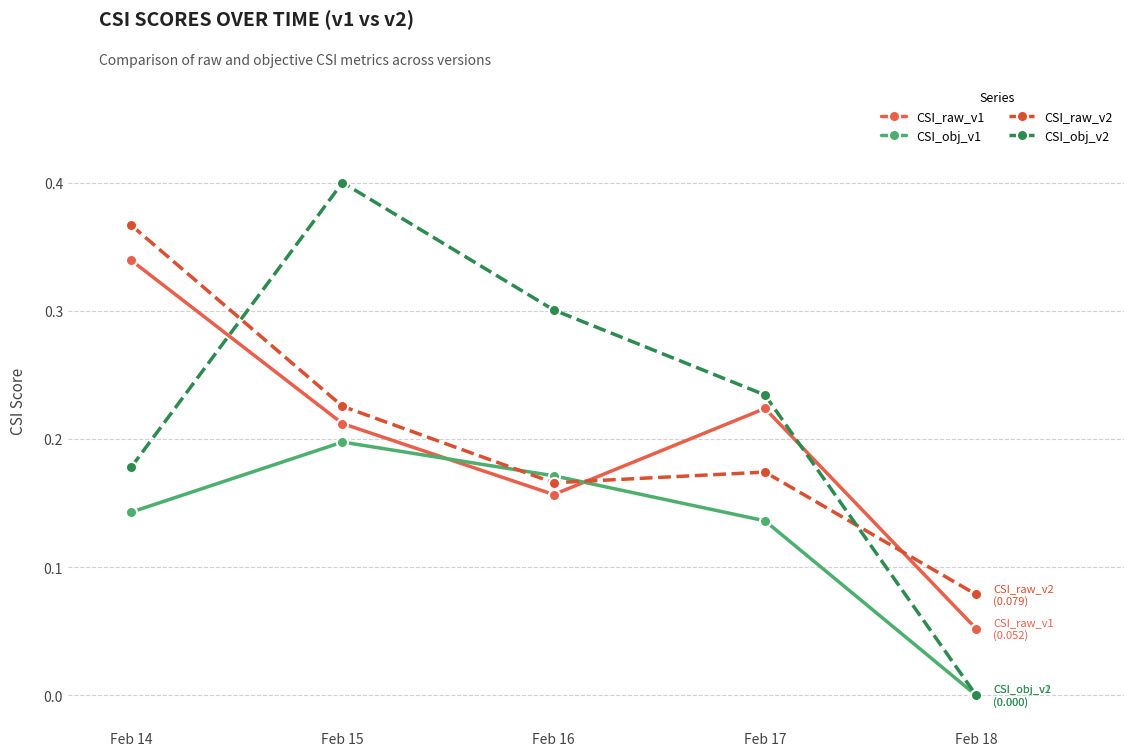

What is the sum of the CSI_obj_v2 values at Feb 15 and Feb 17?

0.6